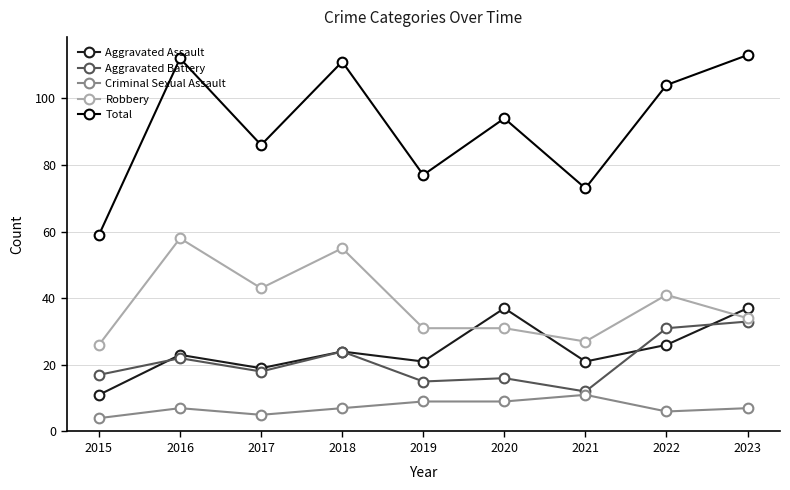

Is it true that Robbery equals 26 at 2015?

True